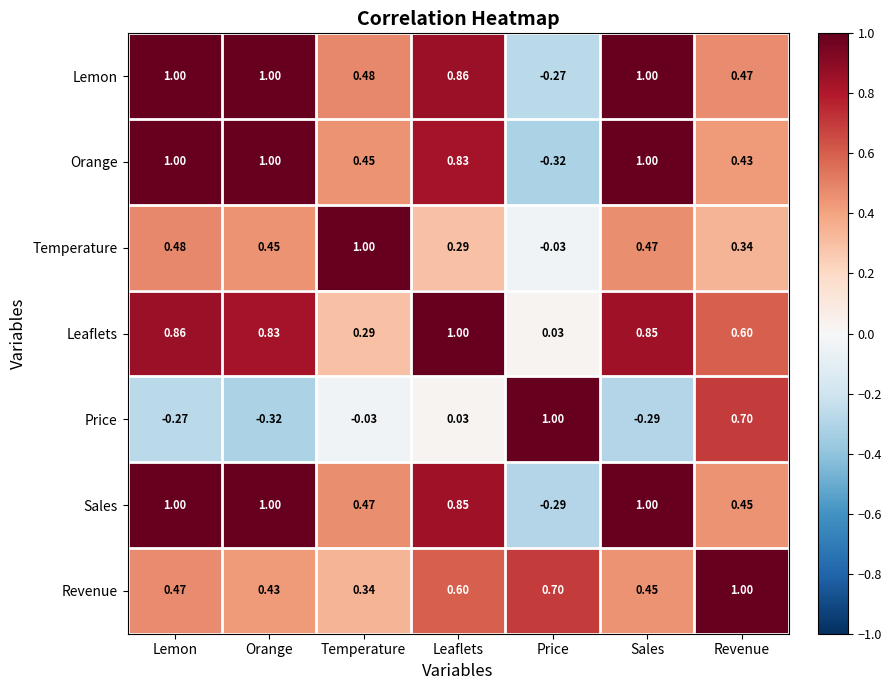

How many distinct data groups are displayed?

7